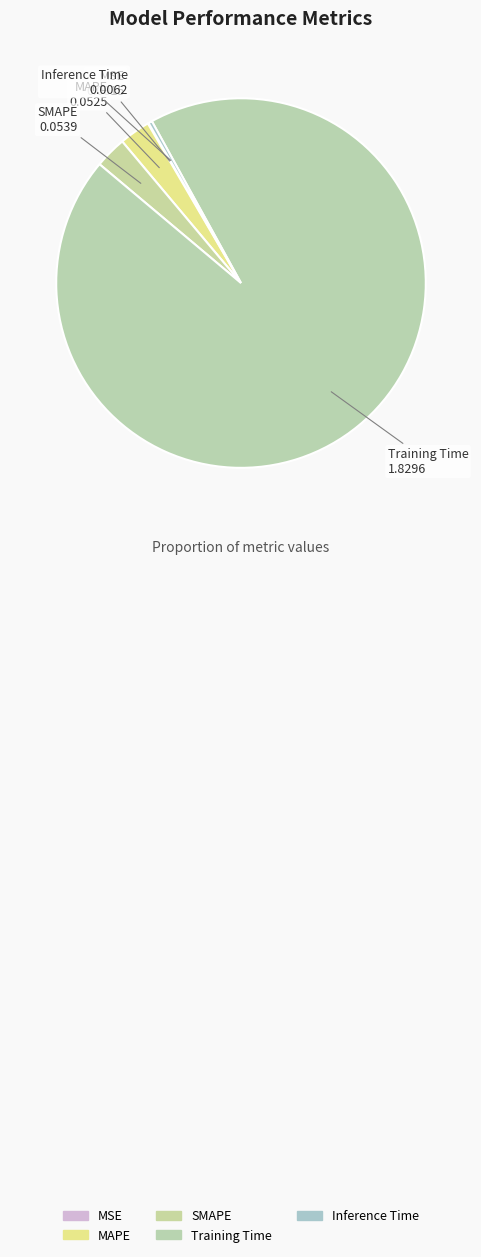

Which category accounts for the majority?

Training Time